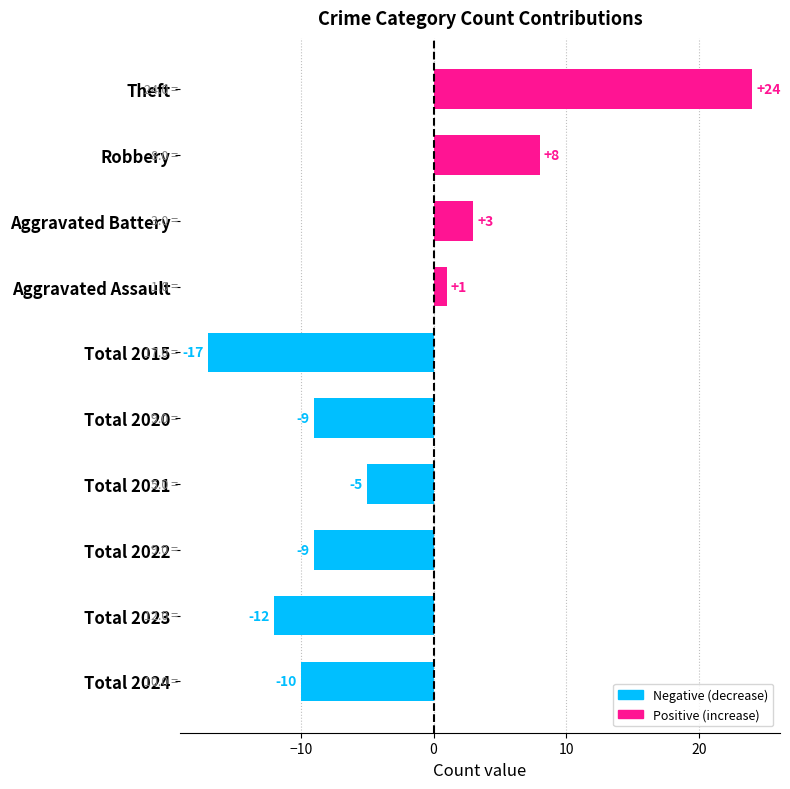

Which label corresponds to the smallest value in the chart?

Total 2015